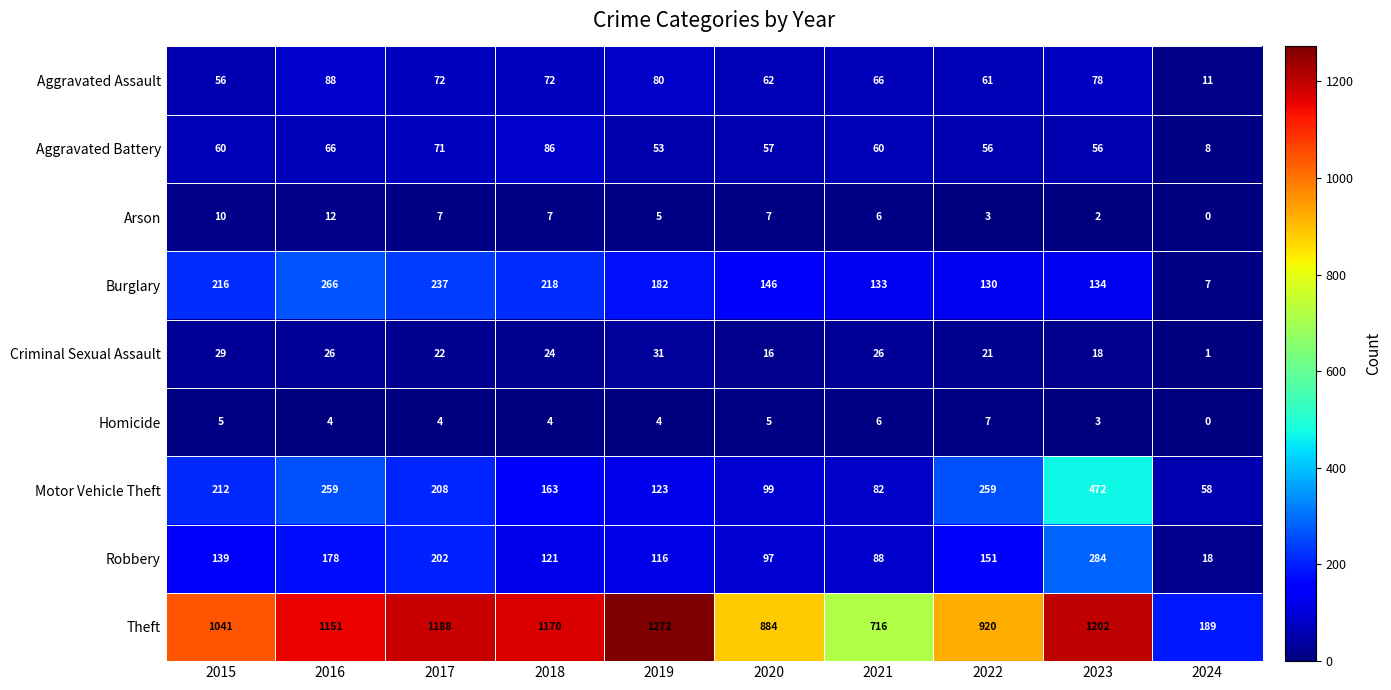

At which category is the sum across all series the highest?

2023